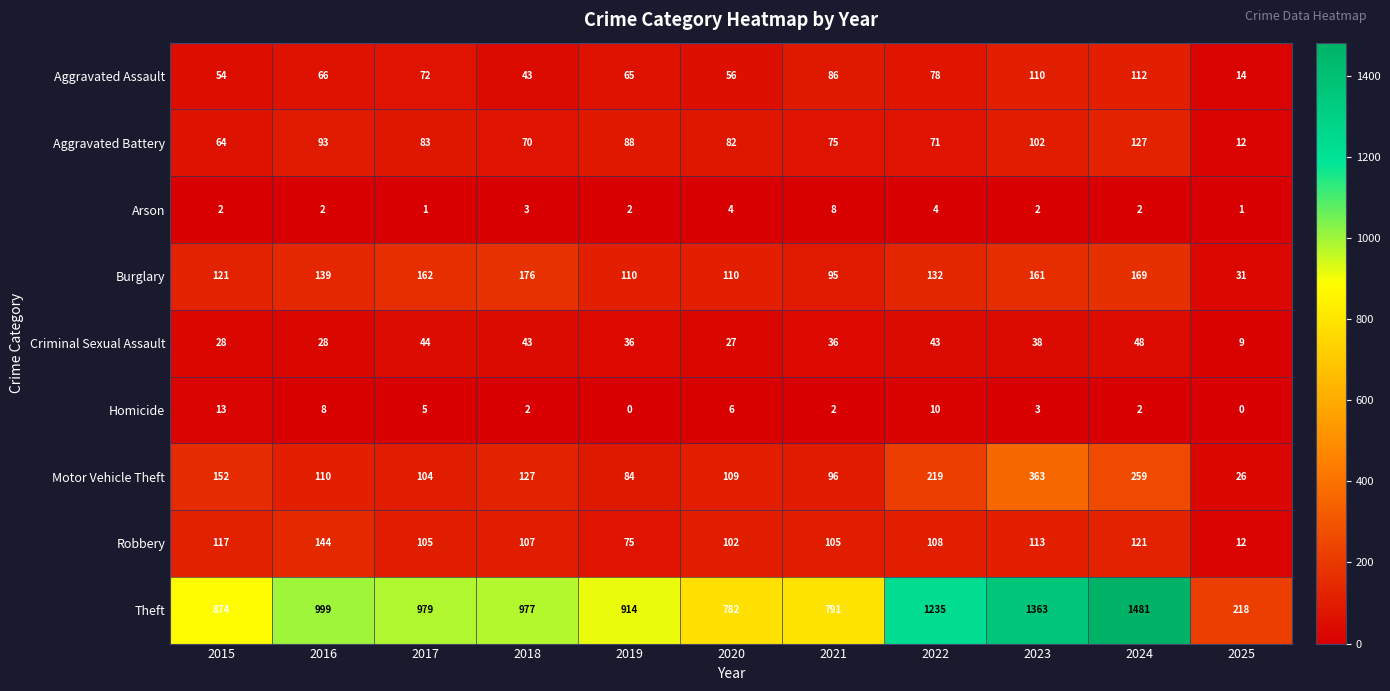

Rank the series at 2016 from lowest to highest value.

Arson, Homicide, Criminal Sexual Assault, Aggravated Assault, Aggravated Battery, Motor Vehicle Theft, Burglary, Robbery, Theft